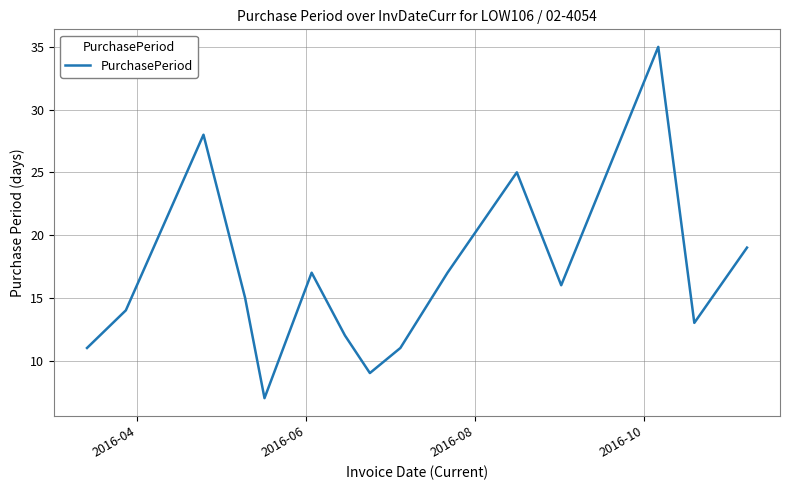

What is the greatest value displayed?

35